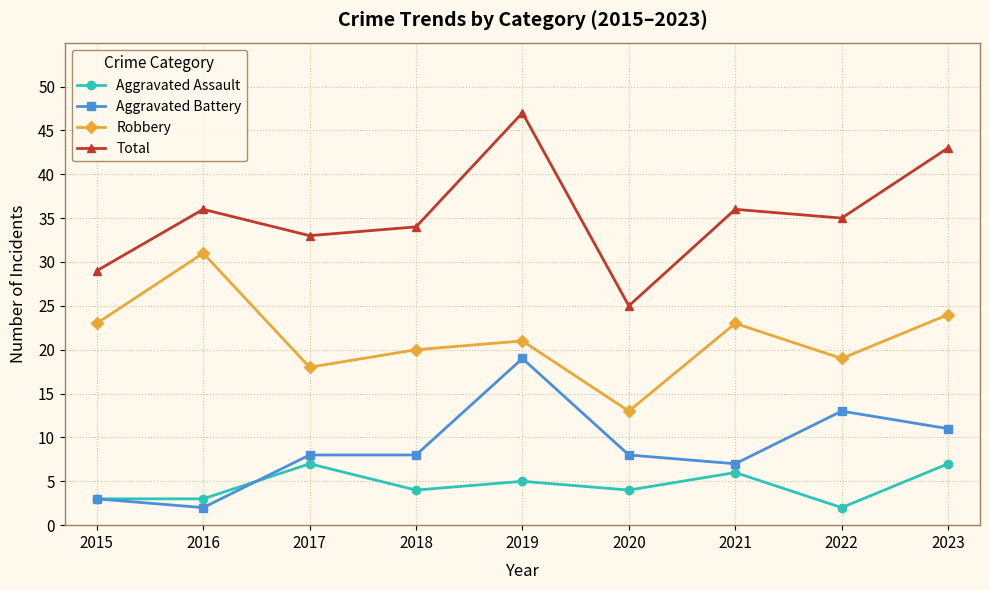

What is the value of the Total point at the 9th from the left?

43